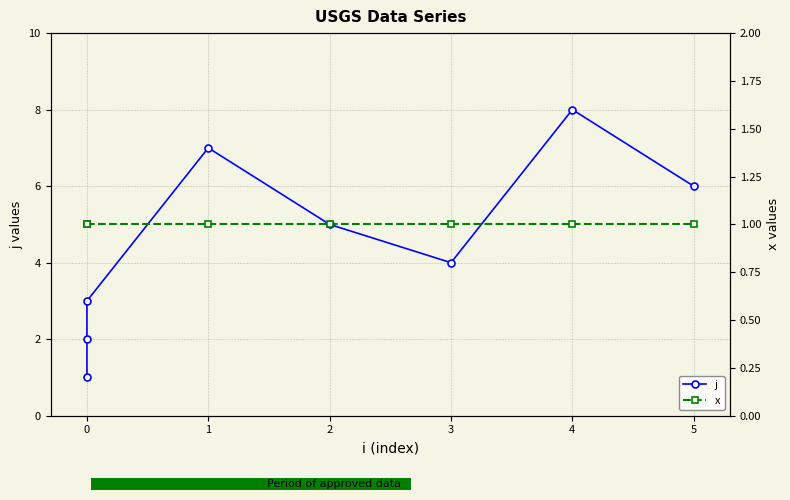

Is it true that x equals 1 at 1?

True